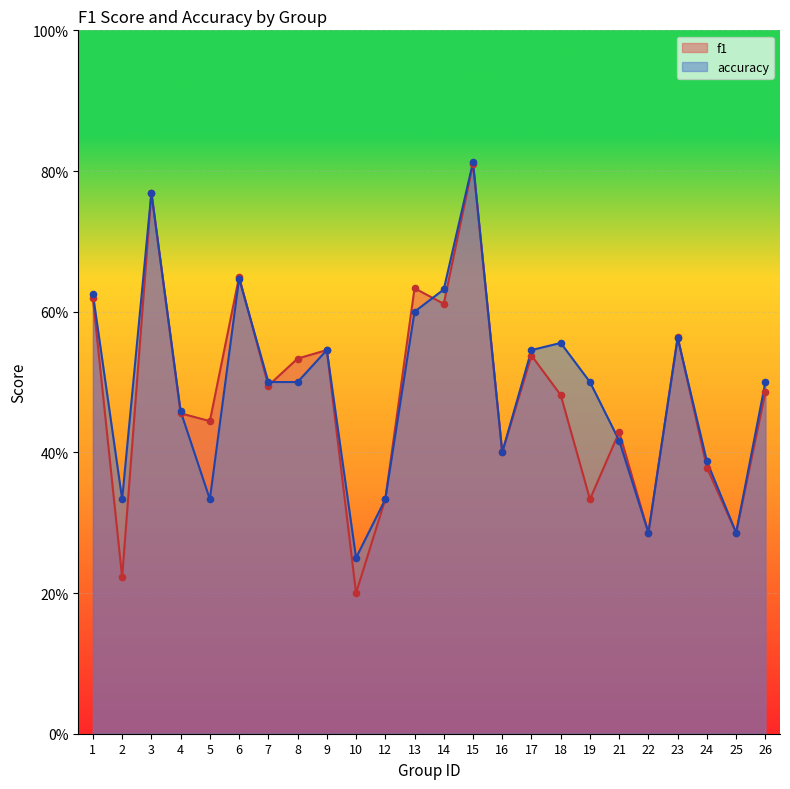

What are all the series names shown in the legend?

f1, accuracy